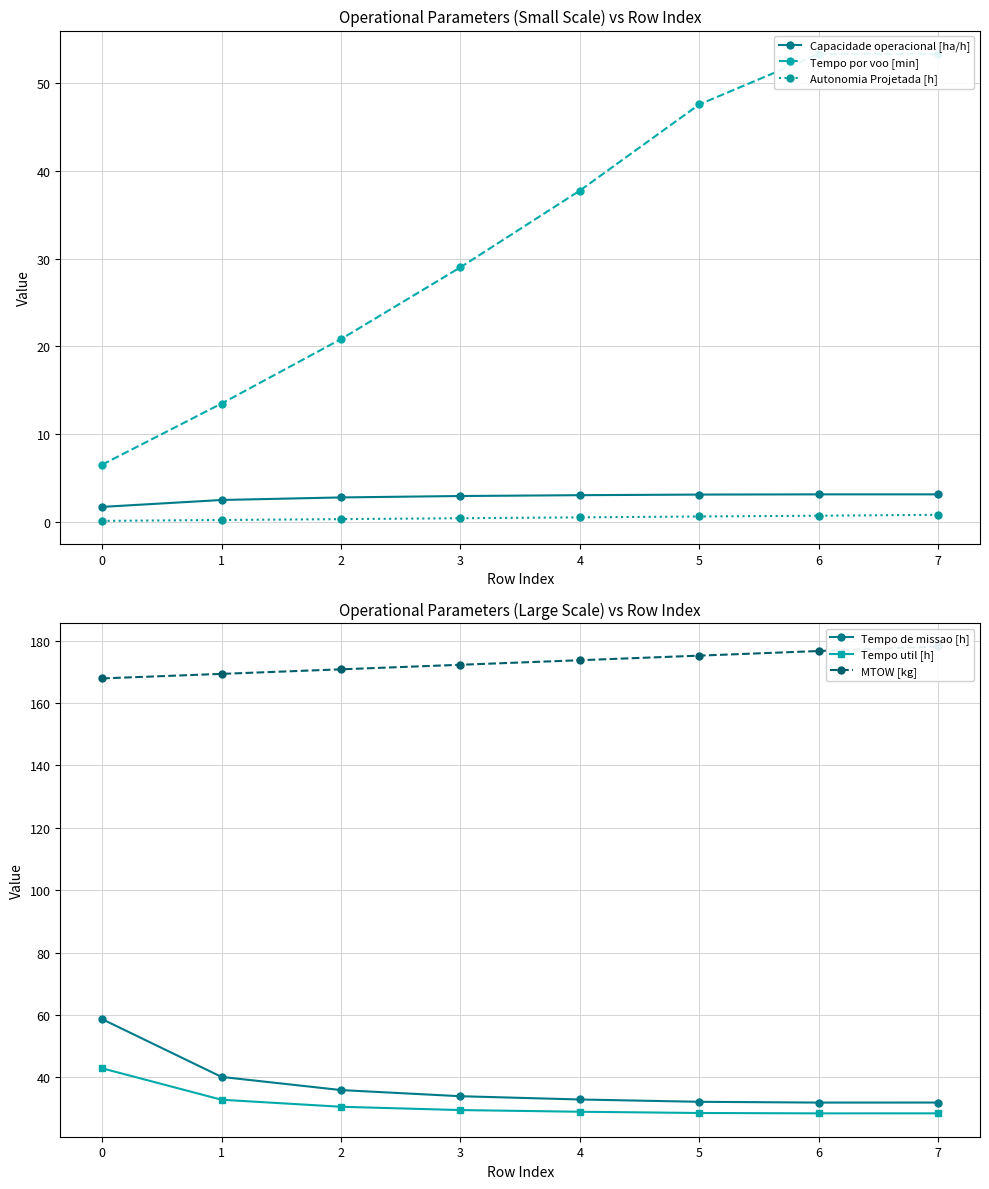

True or false: Tempo util [h] and Tempo de missao [h] intersect in this chart.

False